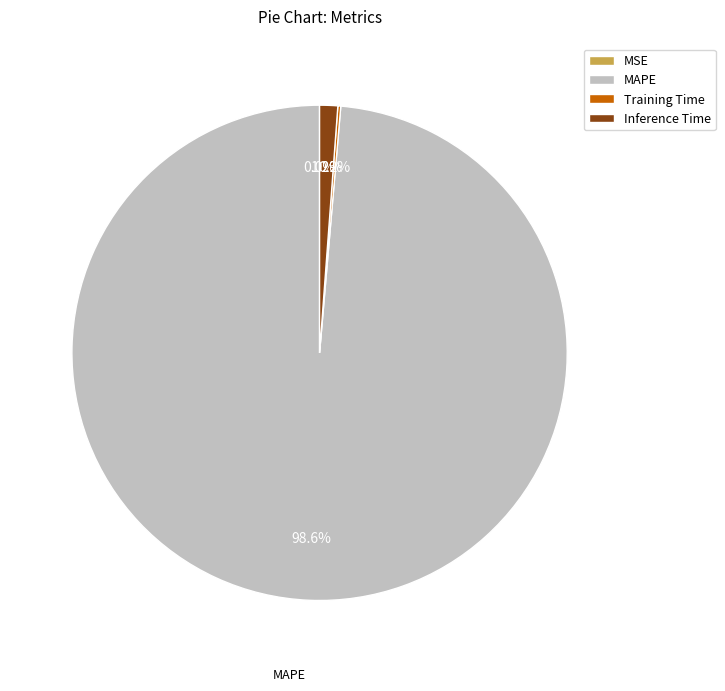

What is the majority slice?

MAPE